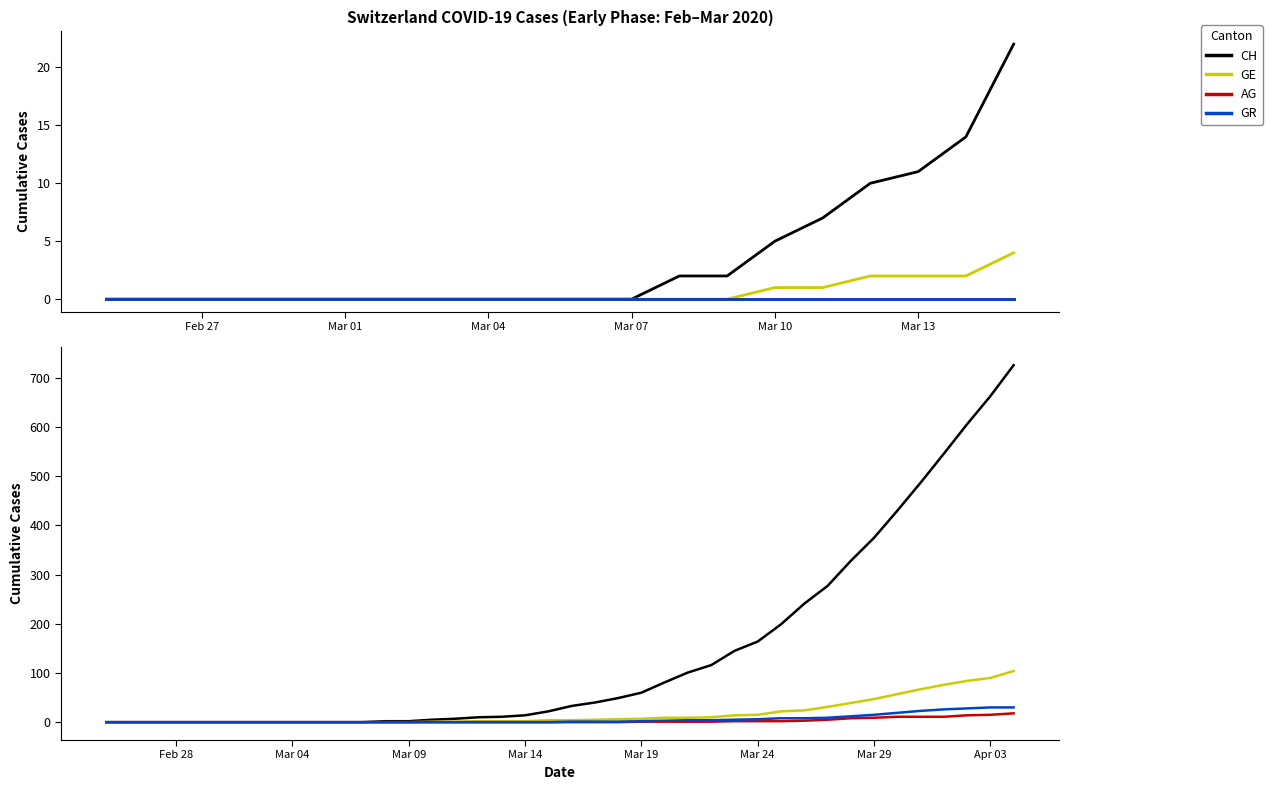

Which series has the largest range (max minus min)?

CH